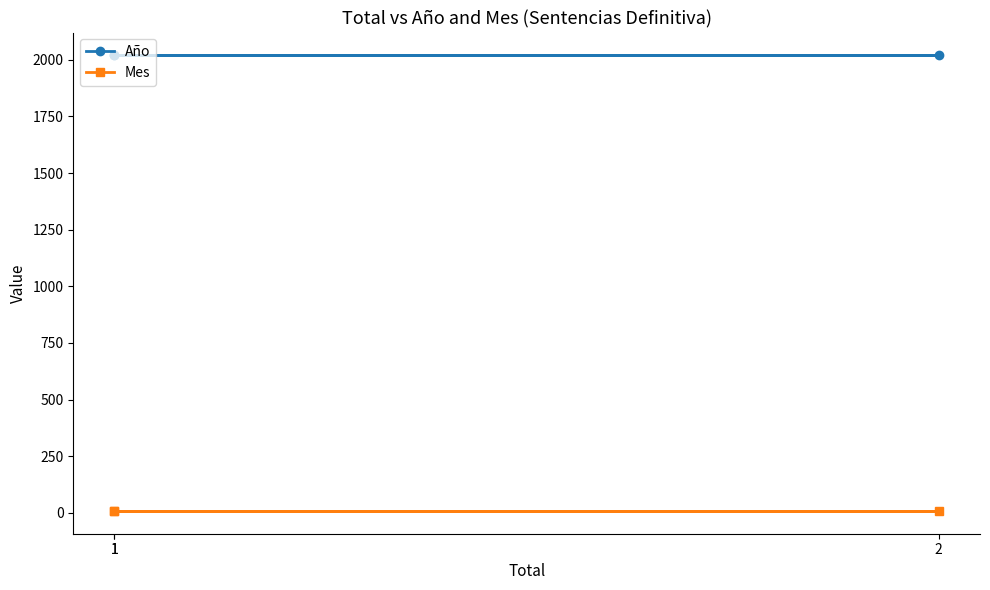

Which series has the largest range (max minus min)?

Año